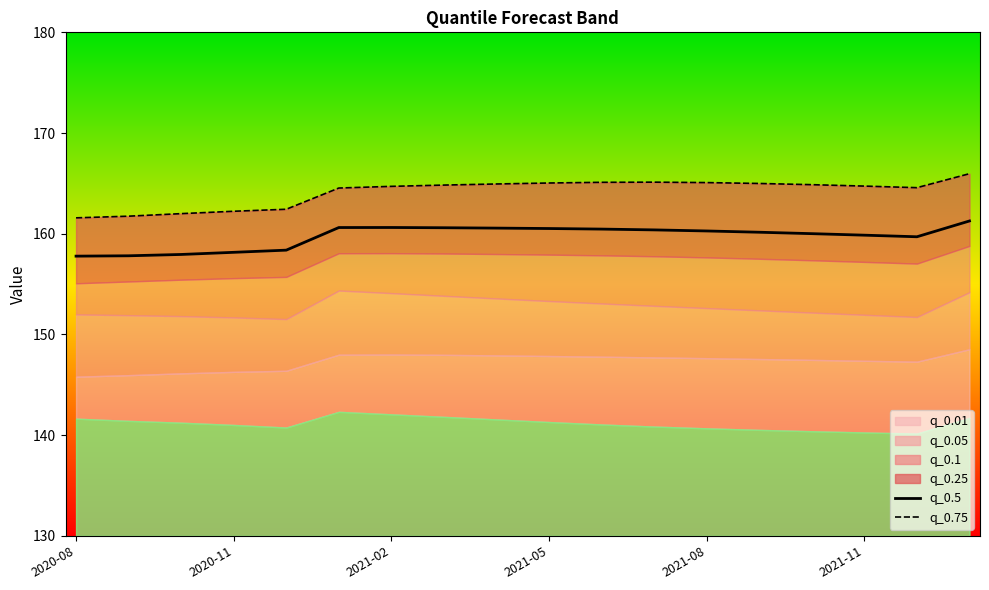

True or false: q_0.75 has more than 1 points higher than both neighbors.

False